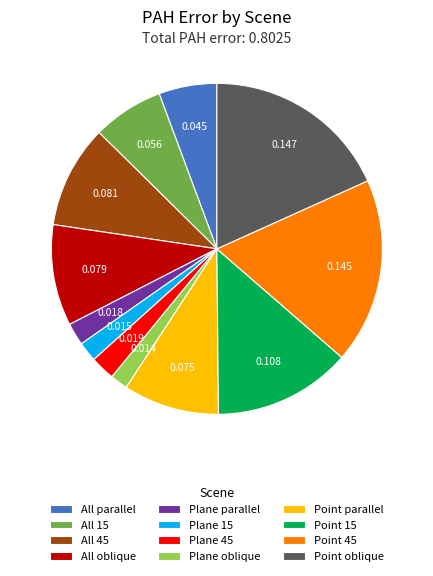

True or false: Point oblique accounts for 32% of the total.

False